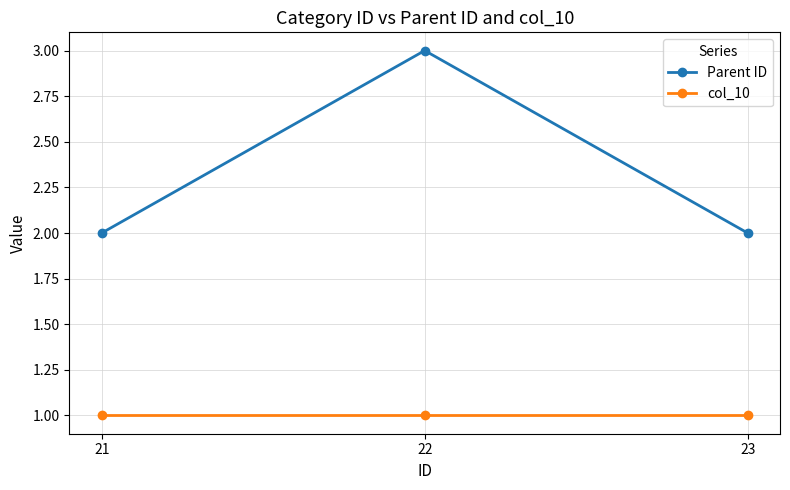

What is the minimum value for Parent ID?

2